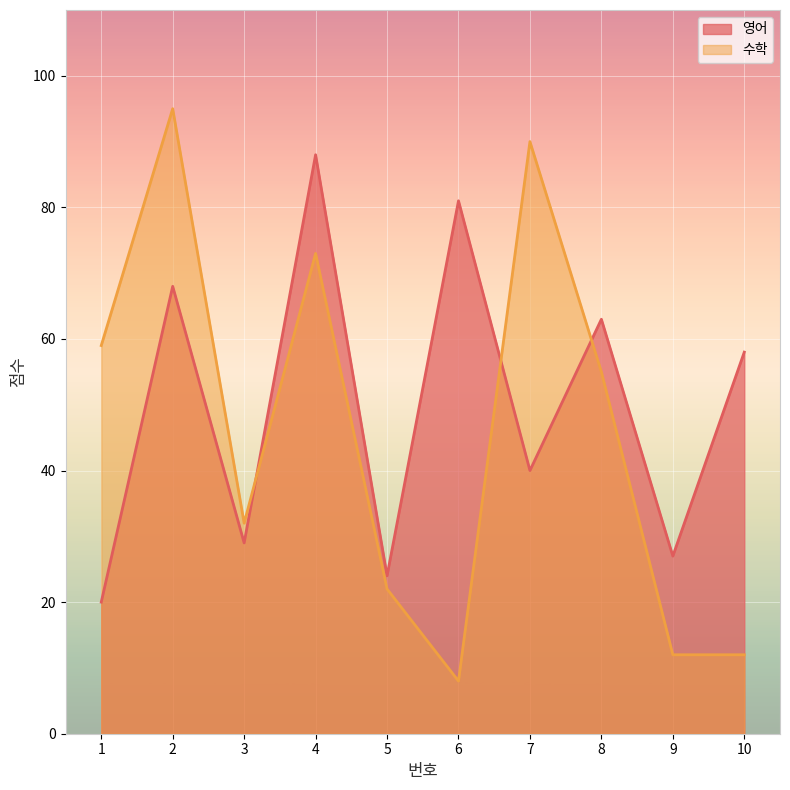

Which category has the highest value across all series?

2